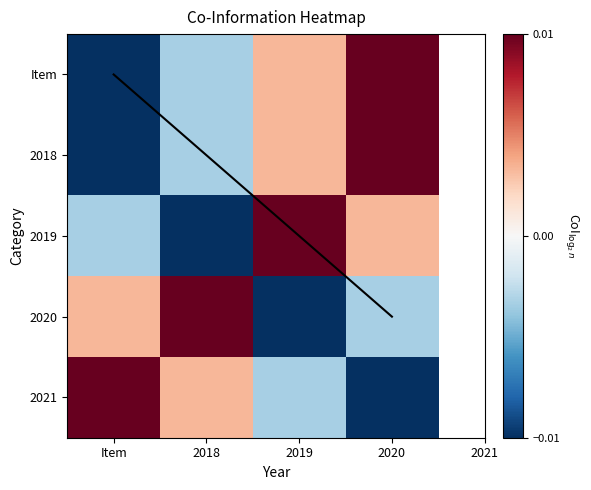

True or false: 2019 has a value of 0.0 at 2019.

False